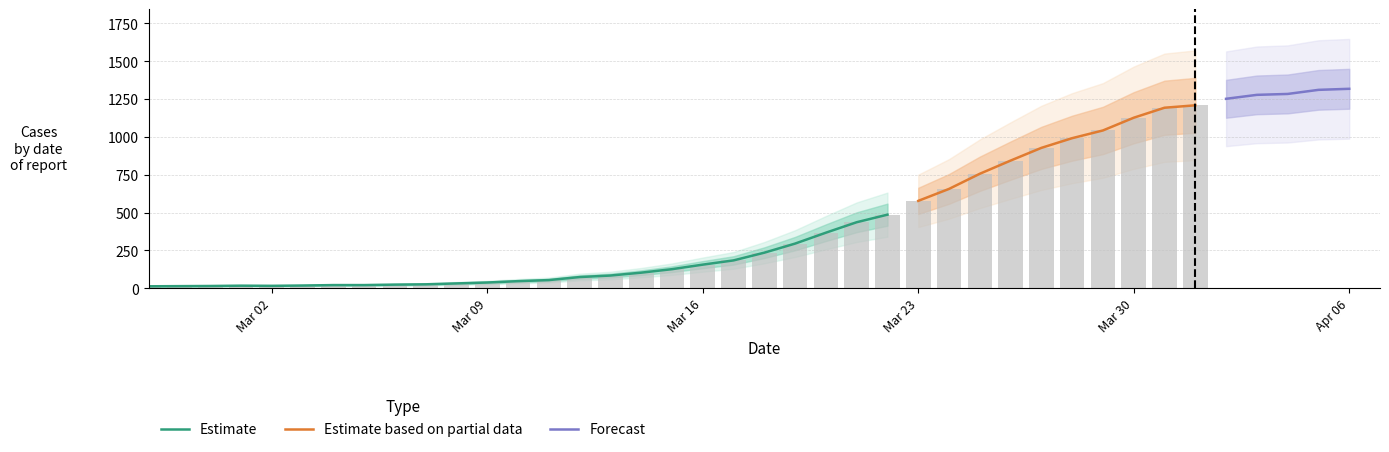

Reading left to right, what are all the values shown in this chart?

2020-02-27=13	2020-02-28=14	2020-02-29=15	2020-03-01=17	2020-03-02=16	2020-03-03=18	2020-03-04=21	2020-03-05=21	2020-03-06=24	2020-03-07=26	2020-03-08=32	2020-03-09=38	2020-03-10=47	2020-03-11=54	2020-03-12=74	2020-03-13=84	2020-03-14=103	2020-03-15=126	2020-03-16=156	2020-03-17=184	2020-03-18=235	2020-03-19=295	2020-03-20=367	2020-03-21=436	2020-03-22=486	2020-03-23=577	2020-03-24=656	2020-03-25=756	2020-03-26=843	2020-03-27=927	2020-03-28=991	2020-03-29=1042	2020-03-30=1126	2020-03-31=1192	2020-04-01=1208	2020-04-02=1251	2020-04-03=1277	2020-04-04=1283	2020-04-05=1310	2020-04-06=1317